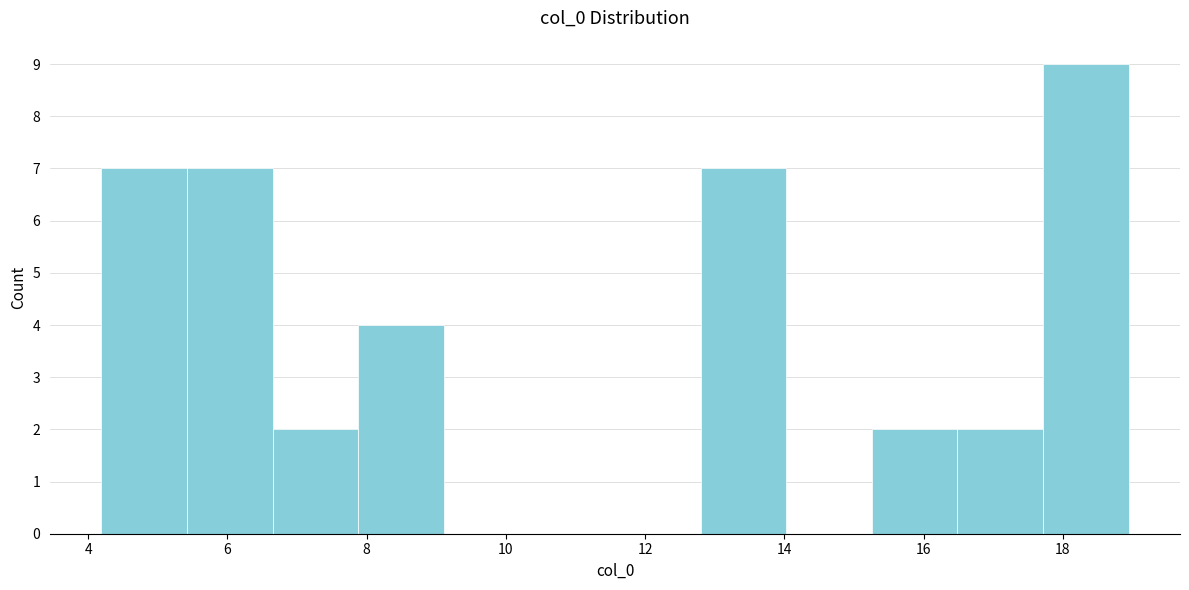

Reading left to right, list every bar in this chart as the range it spans on the x-axis followed by its height. Neither the bar edges nor the heights are printed on the chart, so give them approximately, as read against the axes.

4.2 to 5.4: 7
5.4 to 6.6: 7
6.6 to 7.8: 2
7.8 to 9.2: 4
9.2 to 10.4: 0
10.4 to 11.6: 0
11.6 to 12.8: 0
12.8 to 14.0: 7
14.0 to 15.2: 0
15.2 to 16.4: 2
16.4 to 17.8: 2
17.8 to 19.0: 9